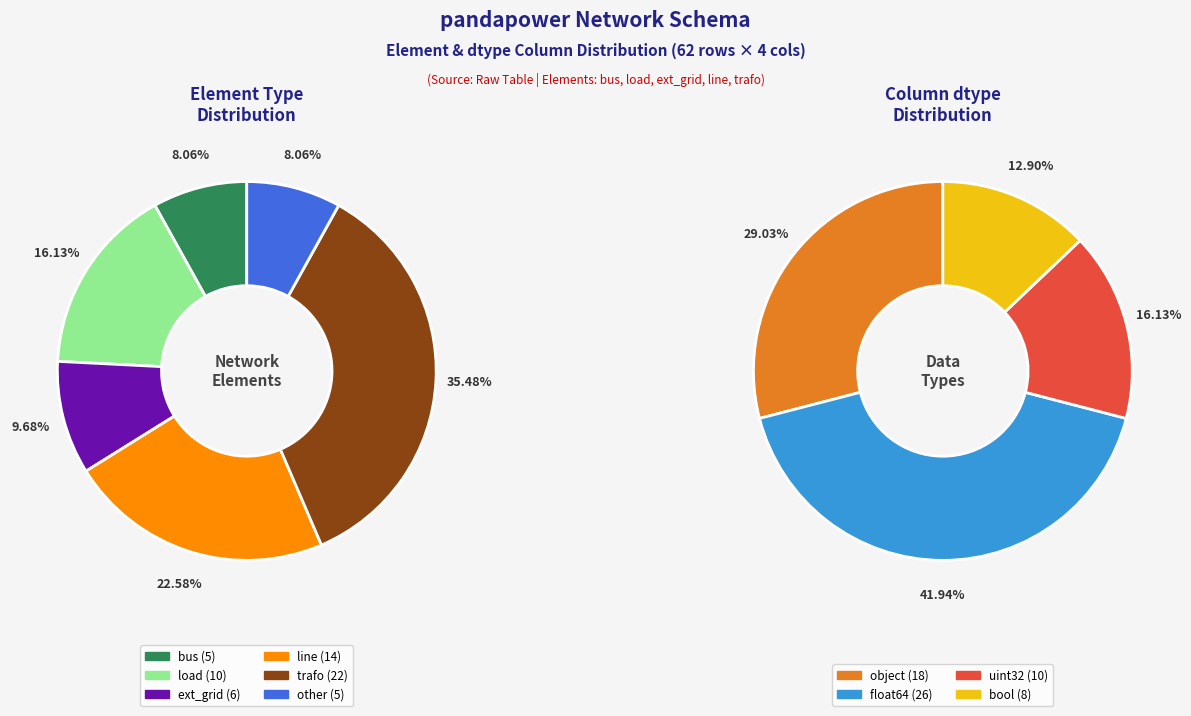

What percentage do trafo and ext_grid together represent?

45.2%